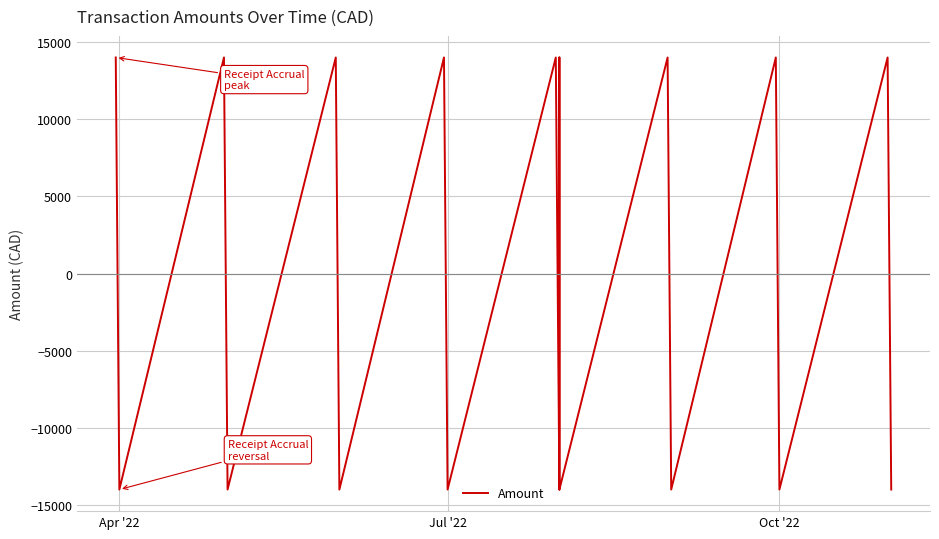

What is the value of the 18th point from the left?

-13986.1